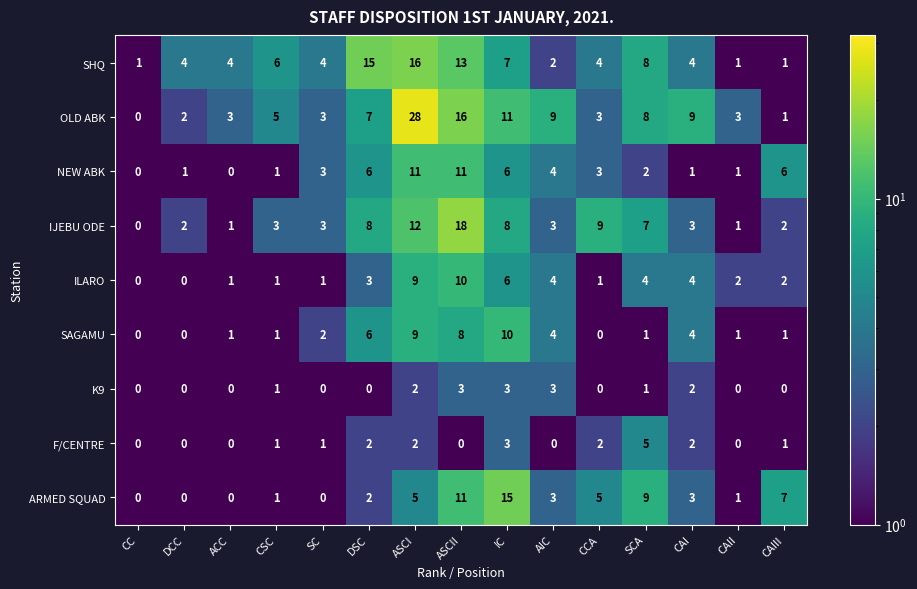

Which series has the largest total across all categories?

OLD ABK